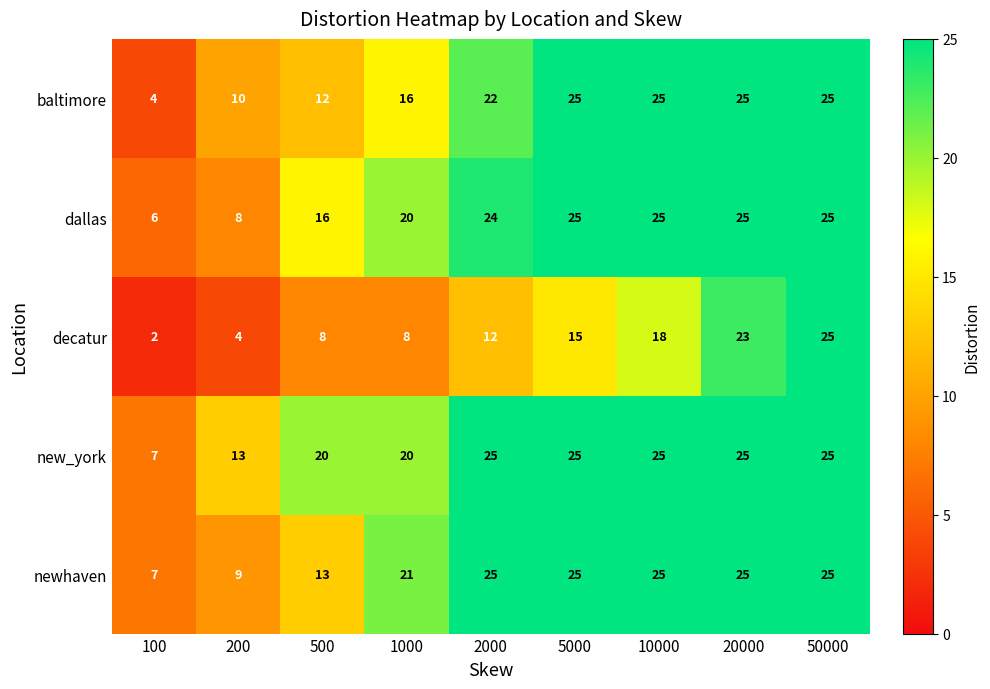

What is the maximum value for decatur?

25